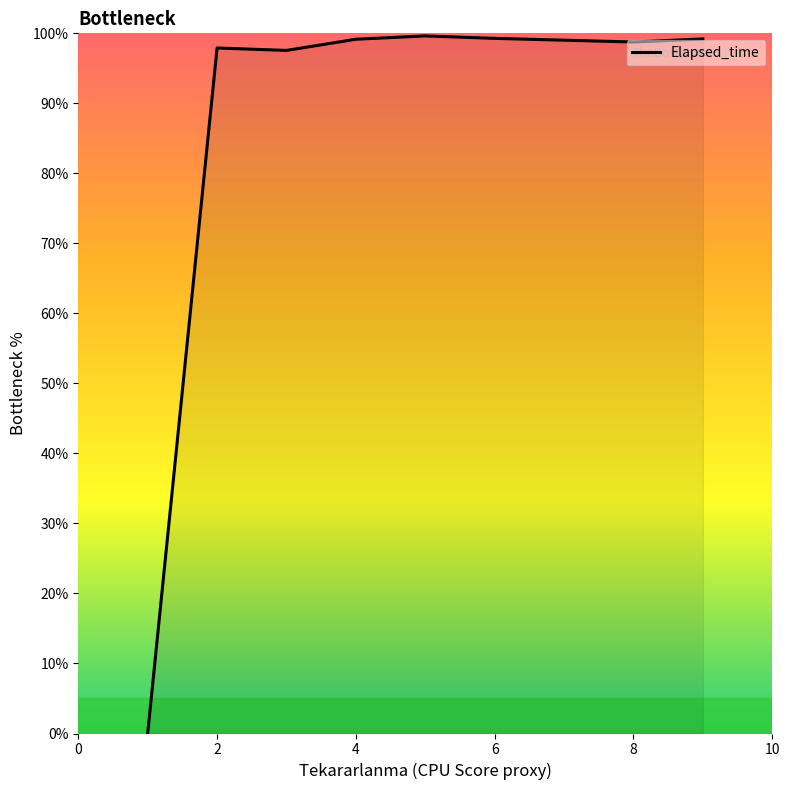

What is the greatest value displayed?

99.6